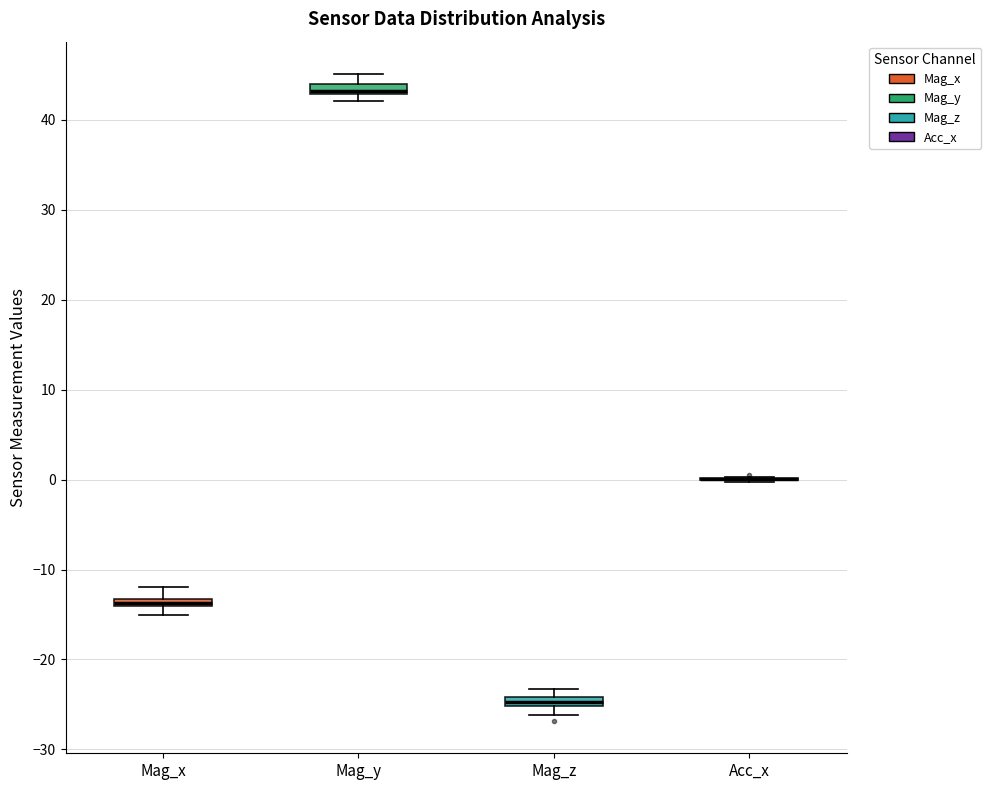

Where is the lower edge of the box for Mag_x on the y-axis? The values are not printed on the chart, so give them approximately, as read against the axis.

-14